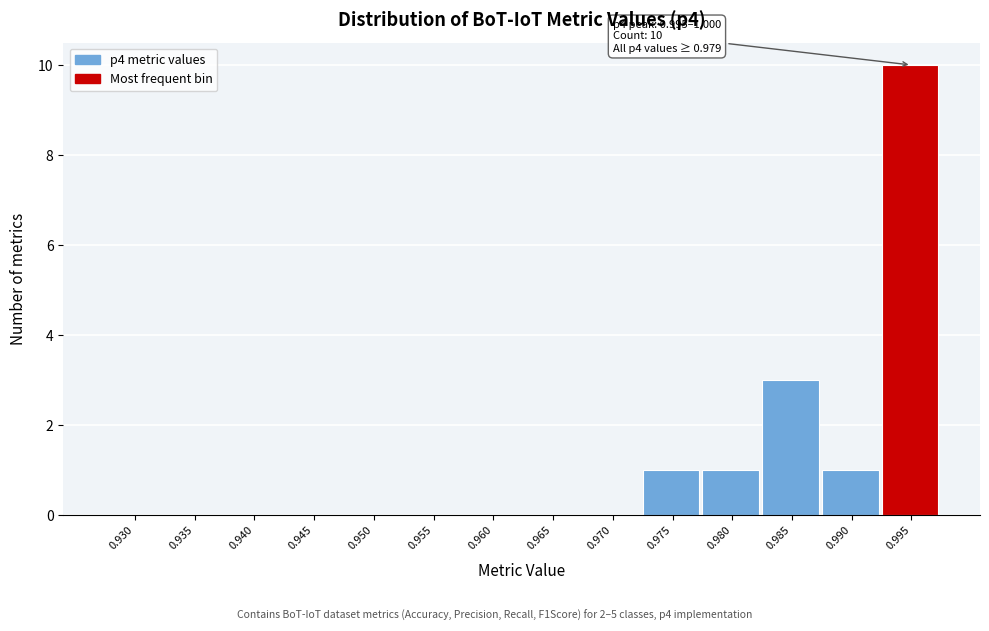

Reading left to right, list all the values displayed in this chart.

0.930=0	0.935=0	0.940=0	0.945=0	0.950=0	0.955=0	0.960=0	0.965=0	0.970=0	0.975=1	0.980=1	0.985=3	0.990=1	0.995=10